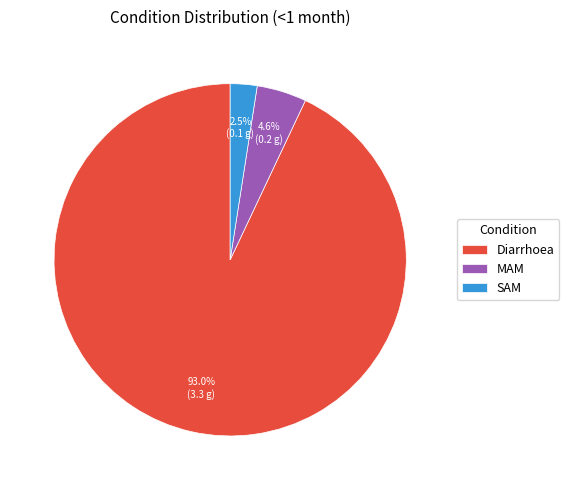

Which slice is the largest?

Diarrhoea